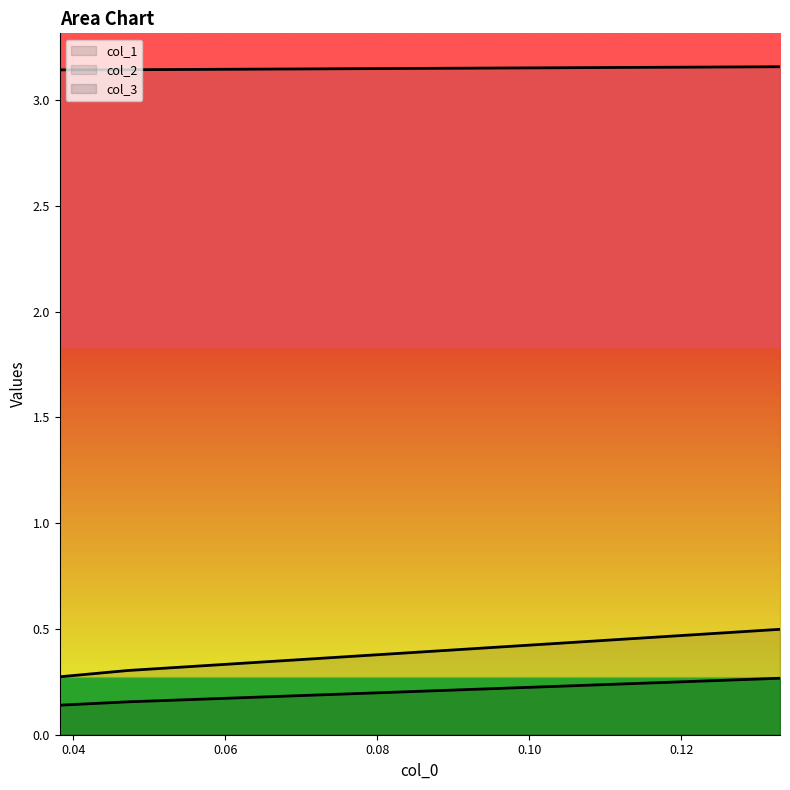

What is the sum of all col_2 line values?

9.4